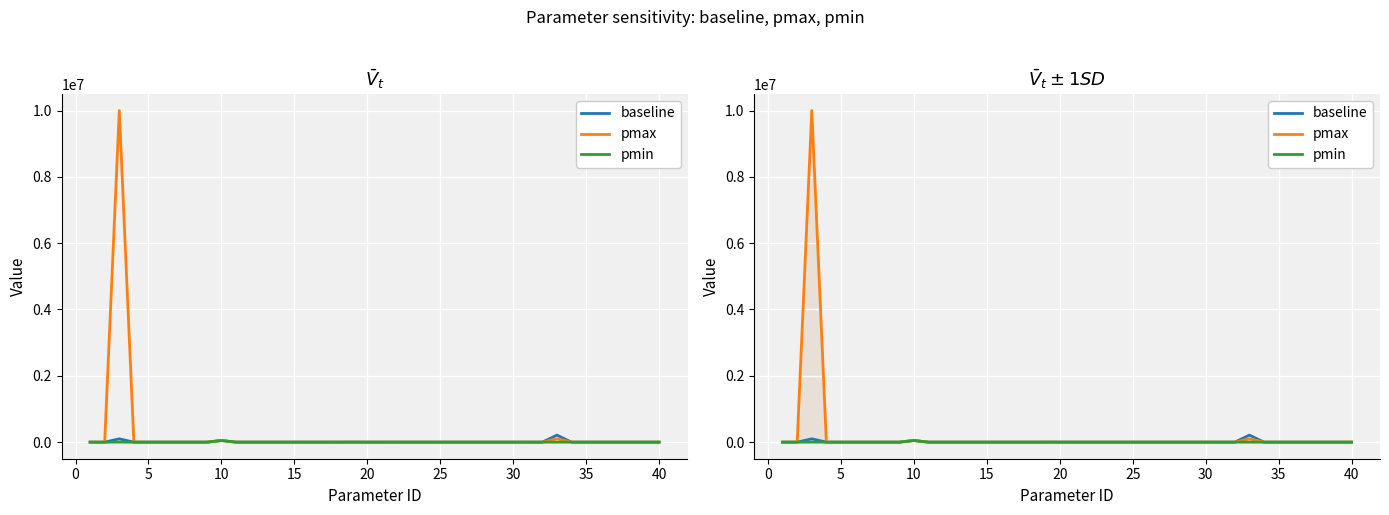

What is the approximate value of baseline at 30?

1.0